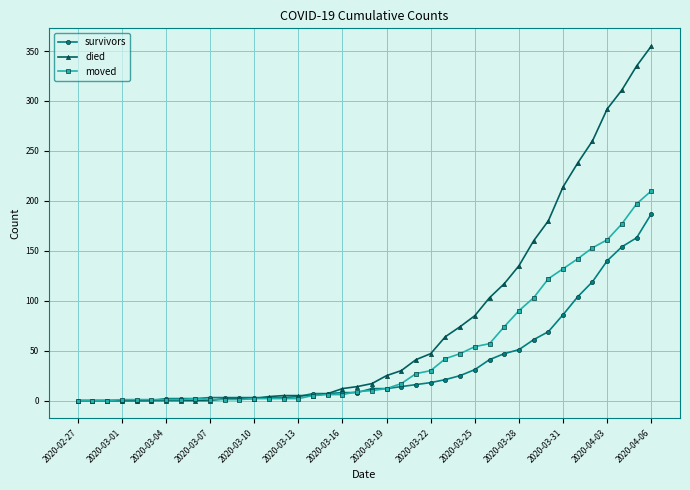

Which series has the largest total across all categories?

died